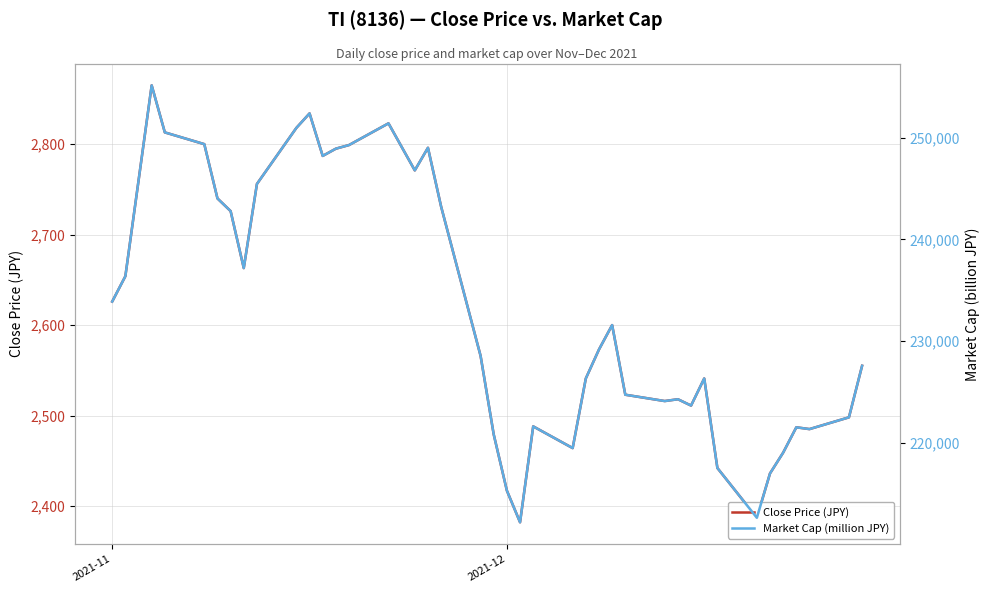

What is the minimum value for Close Price (JPY)?

2382